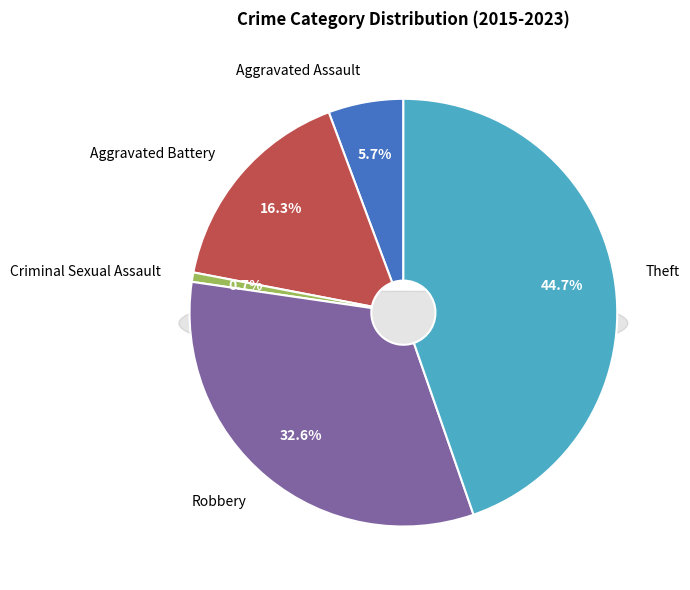

Count the number of slices in the pie.

5